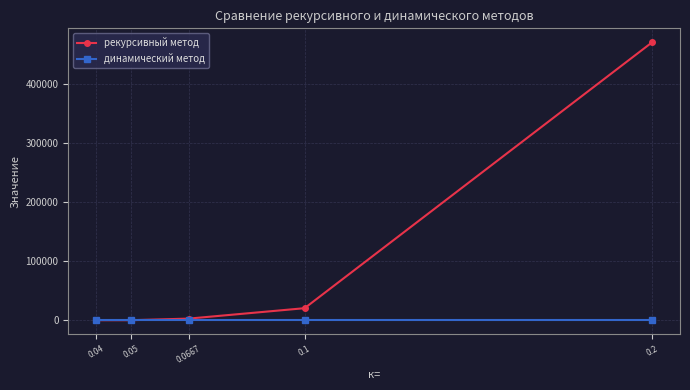

What position from the left is 0.04?

1